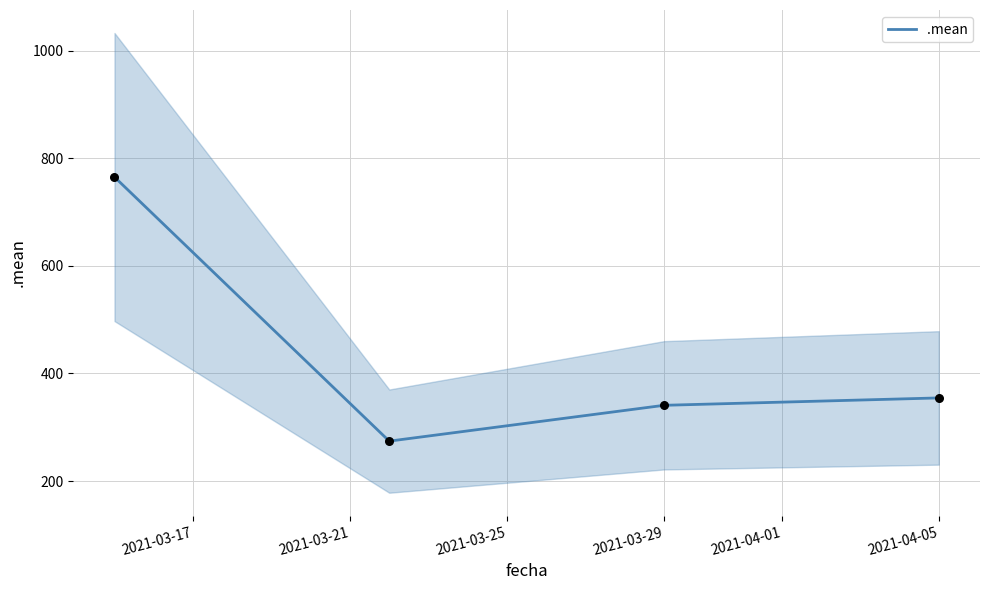

True or false: .mean has a value of 340.7 at 2021-03-29.

True